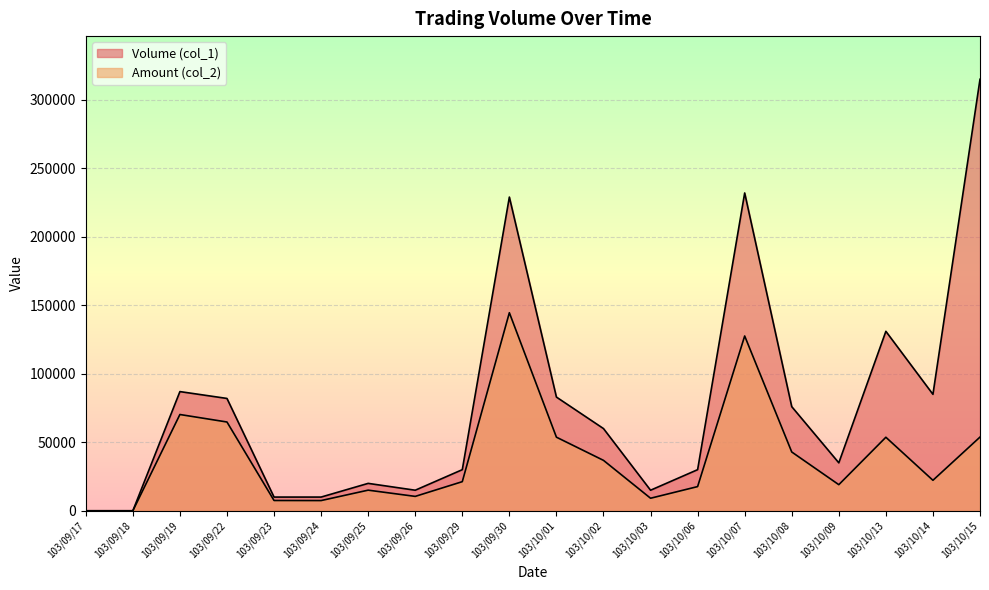

What is the difference between the maximum and minimum values in the Volume (col_1) series?

315000